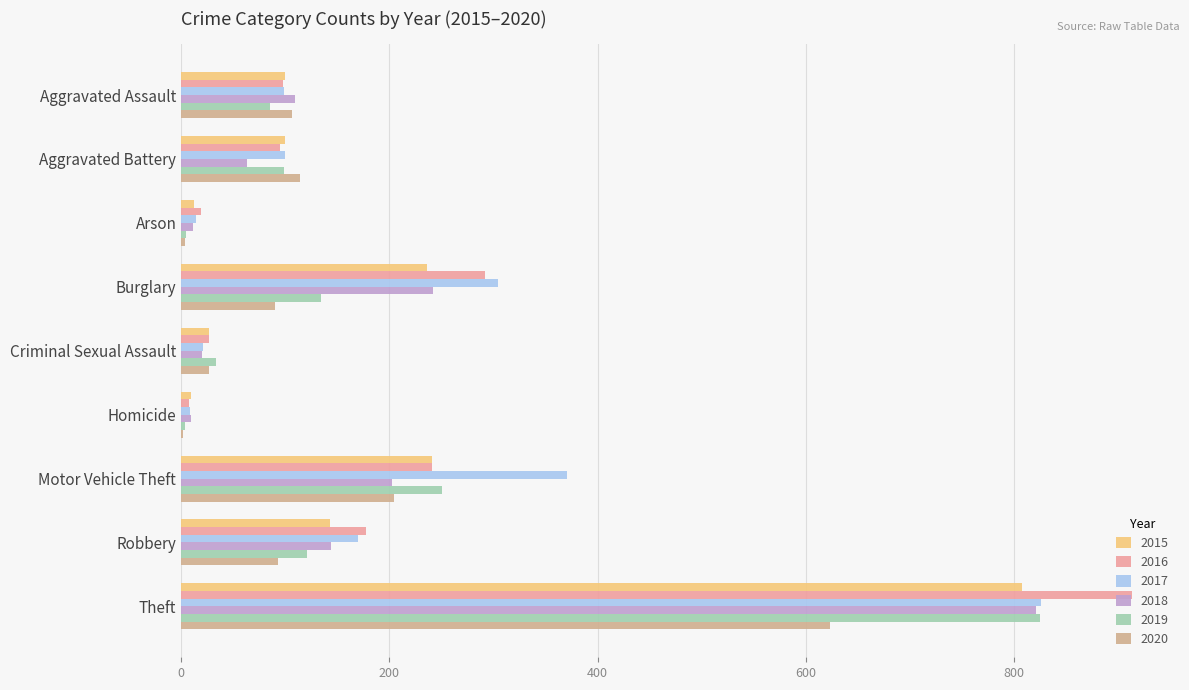

How many series are shown in this chart?

6